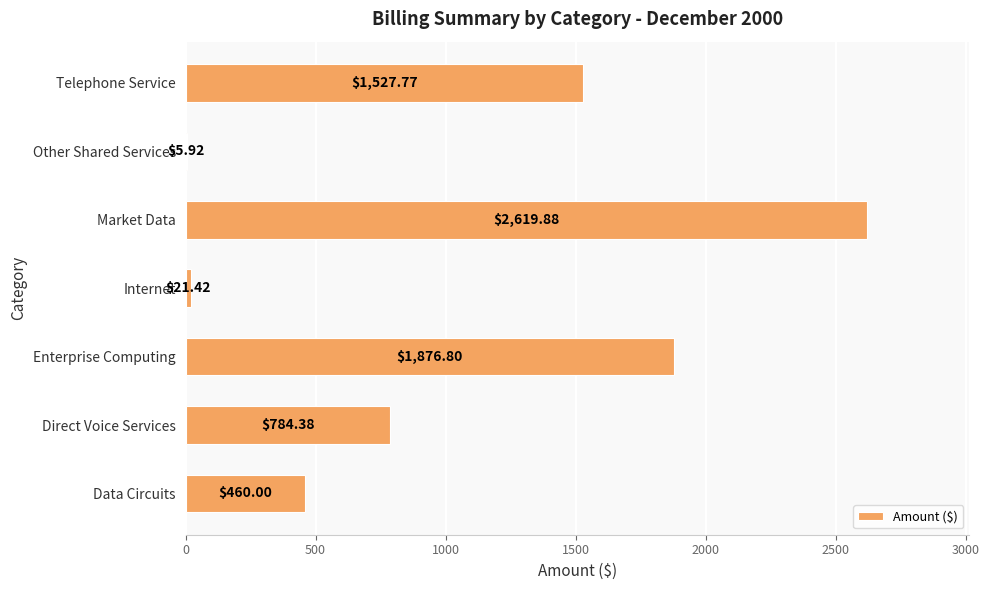

Which has a higher value, Data Circuits or Internet?

Data Circuits